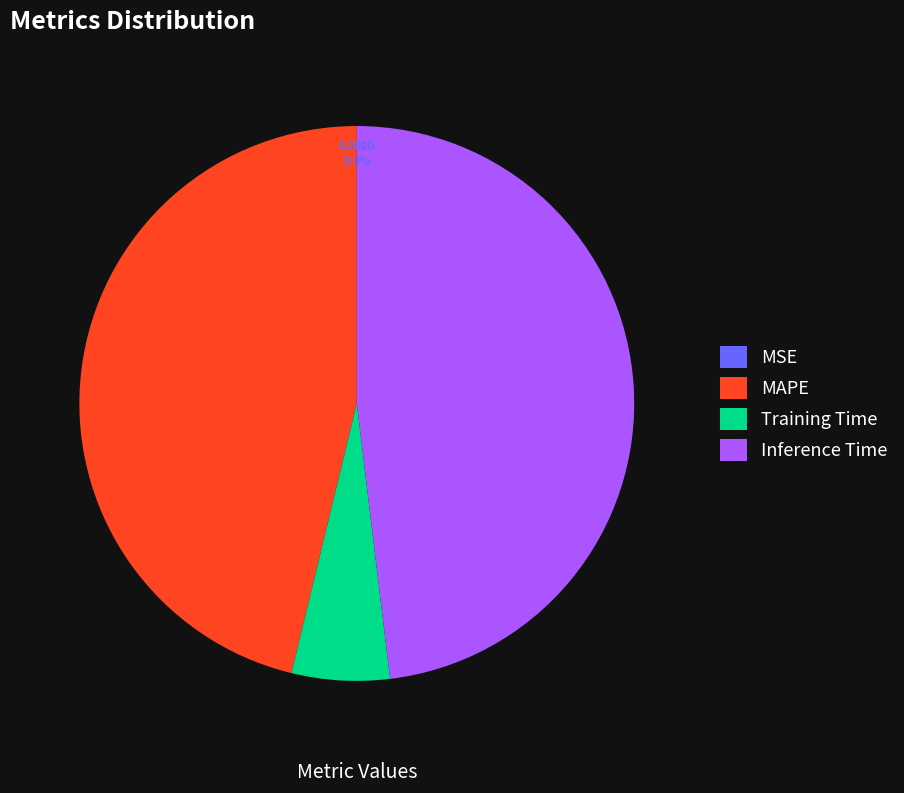

What portion of the pie excludes Inference Time?

51.9%